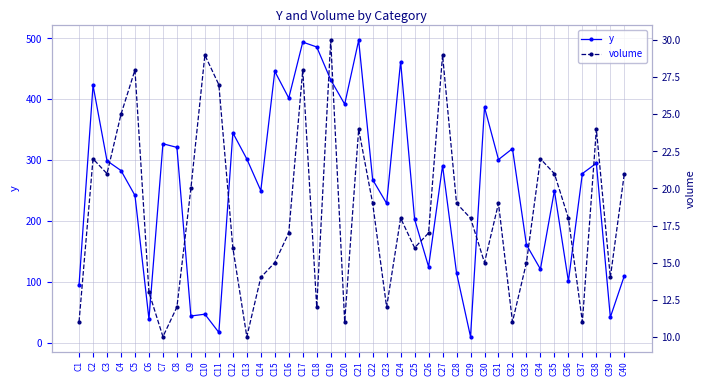

What is the difference between the volume values at C27 and C7?

19